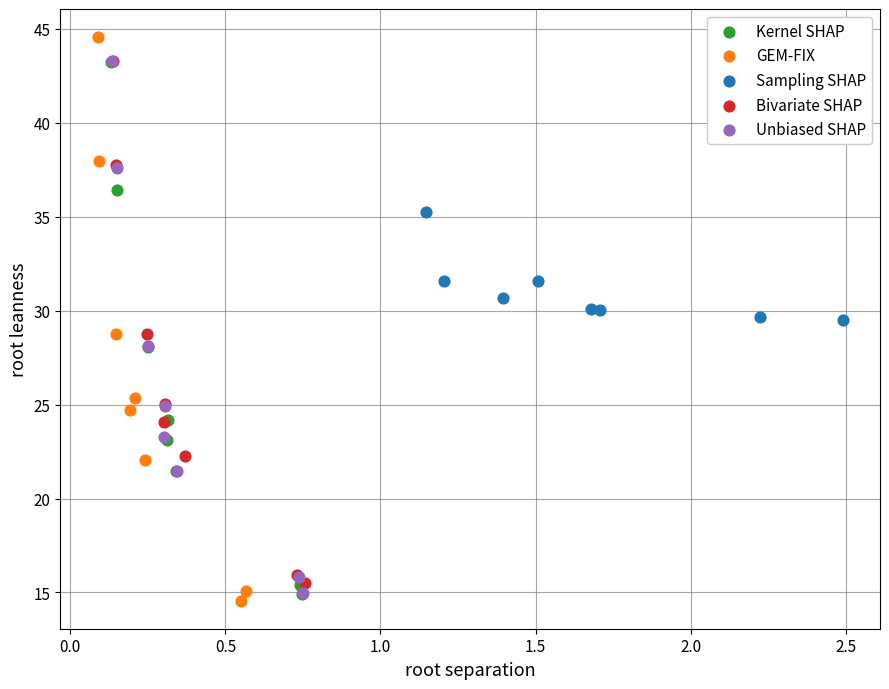

What are all the series names shown in the legend?

Kernel SHAP, GEM-FIX, Sampling SHAP, Bivariate SHAP, Unbiased SHAP